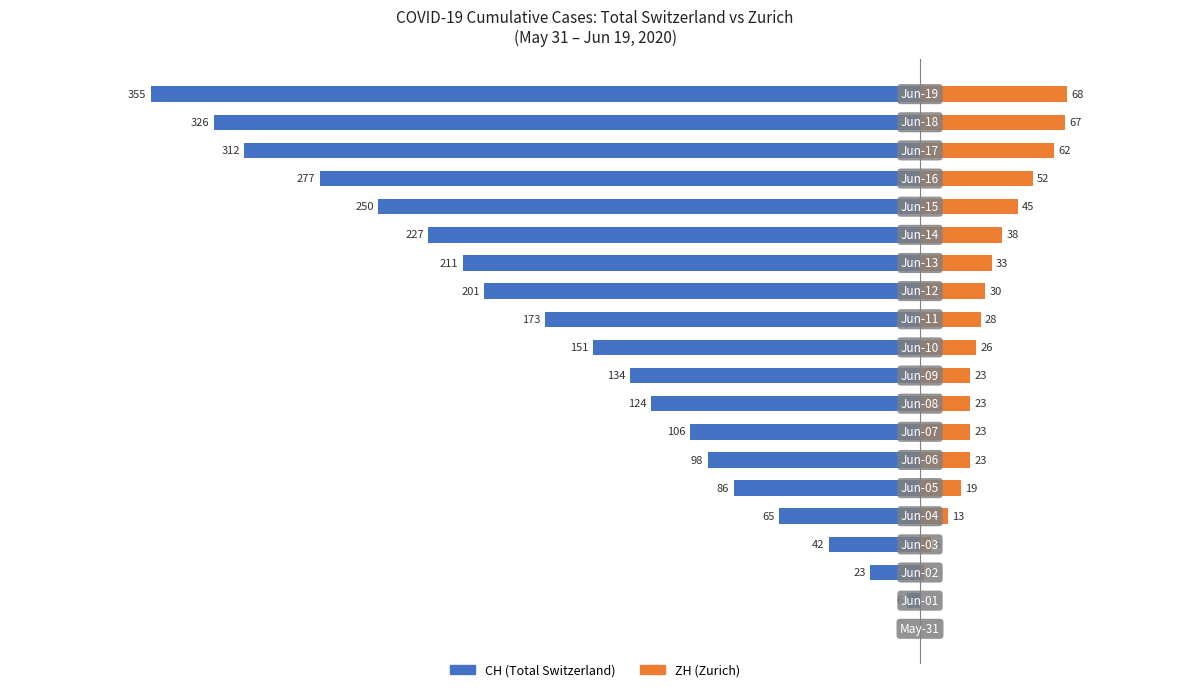

The value of CH (Total Switzerland) at 12 is -201. True or false?

True